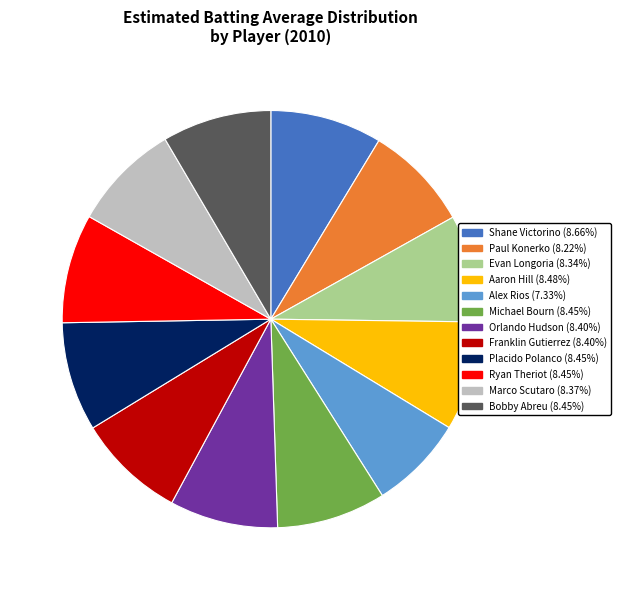

What is the smallest slice in the pie chart?

Alex Rios